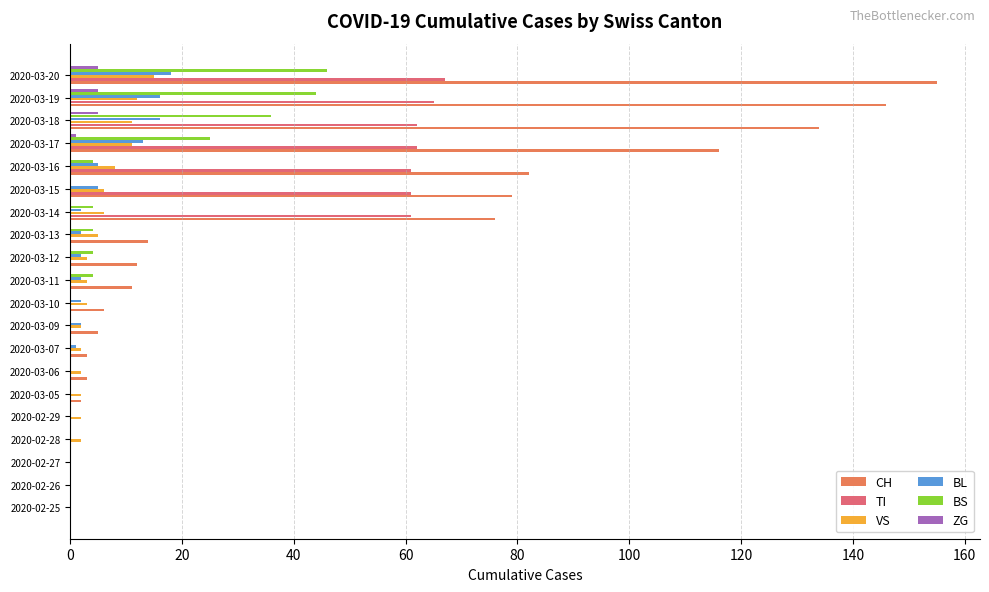

What is the maximum value shown in the chart?

155